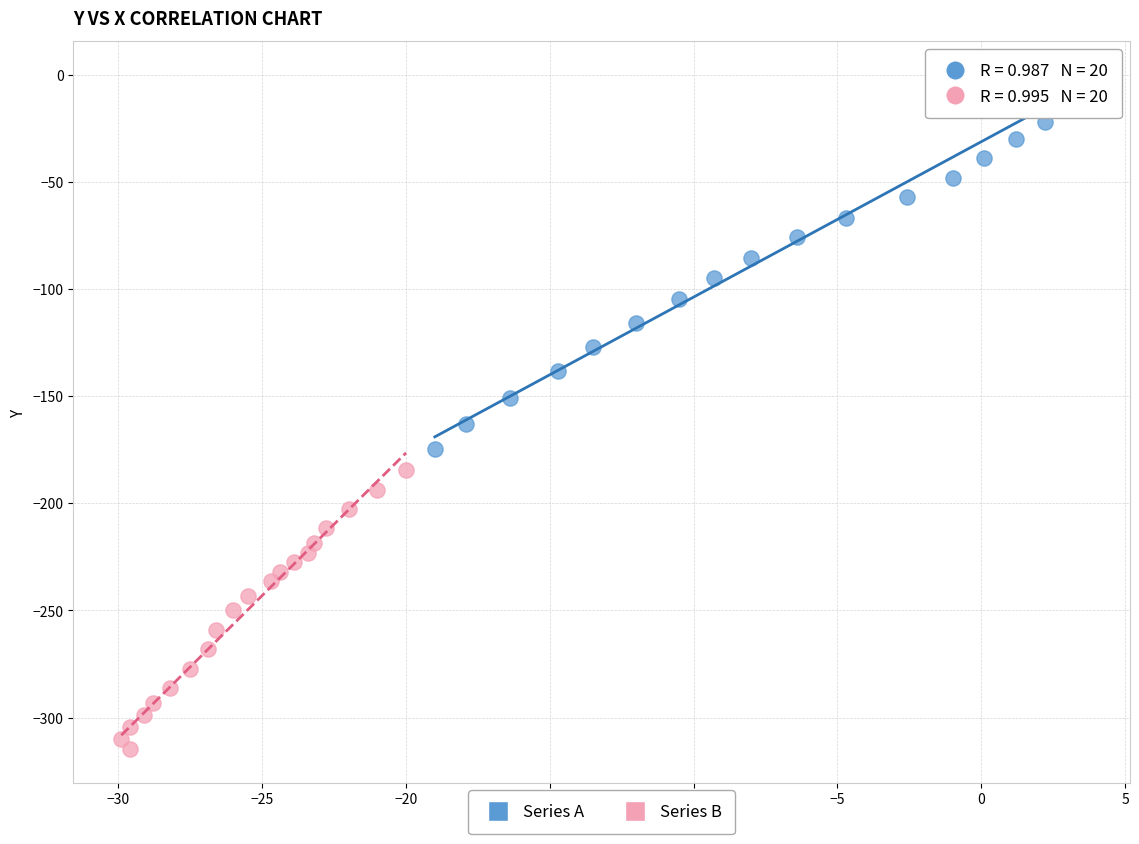

Which series has the largest Y range (max minus min)?

Series A